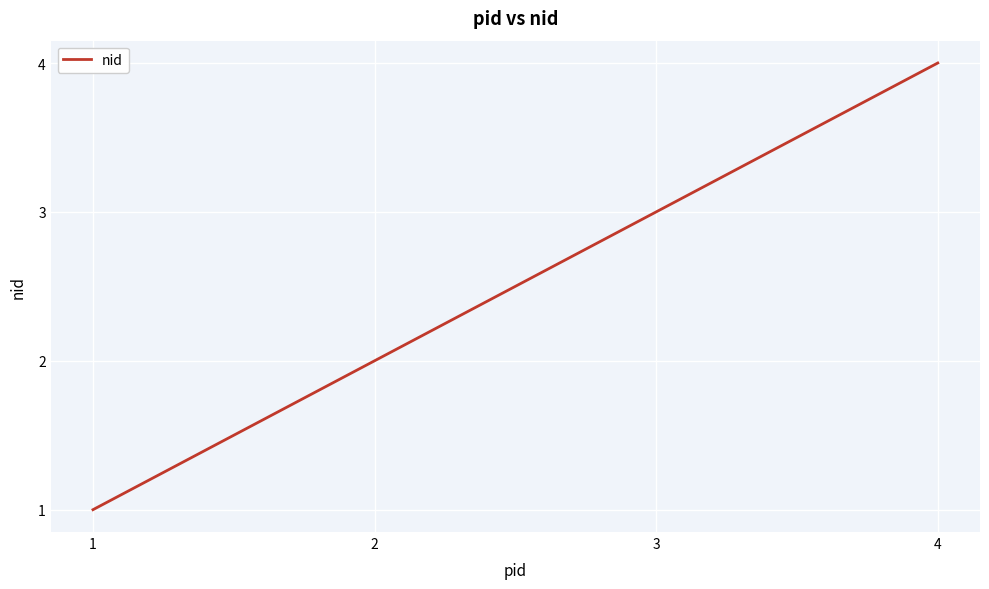

The chart shows a value of 2 at 2. True or false?

True